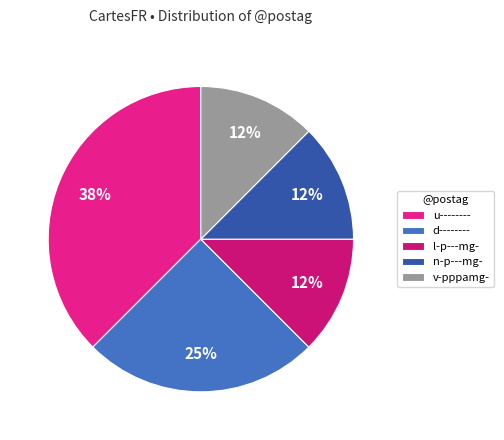

To the nearest percent, what percentage of the pie is v-pppamg-?

12%